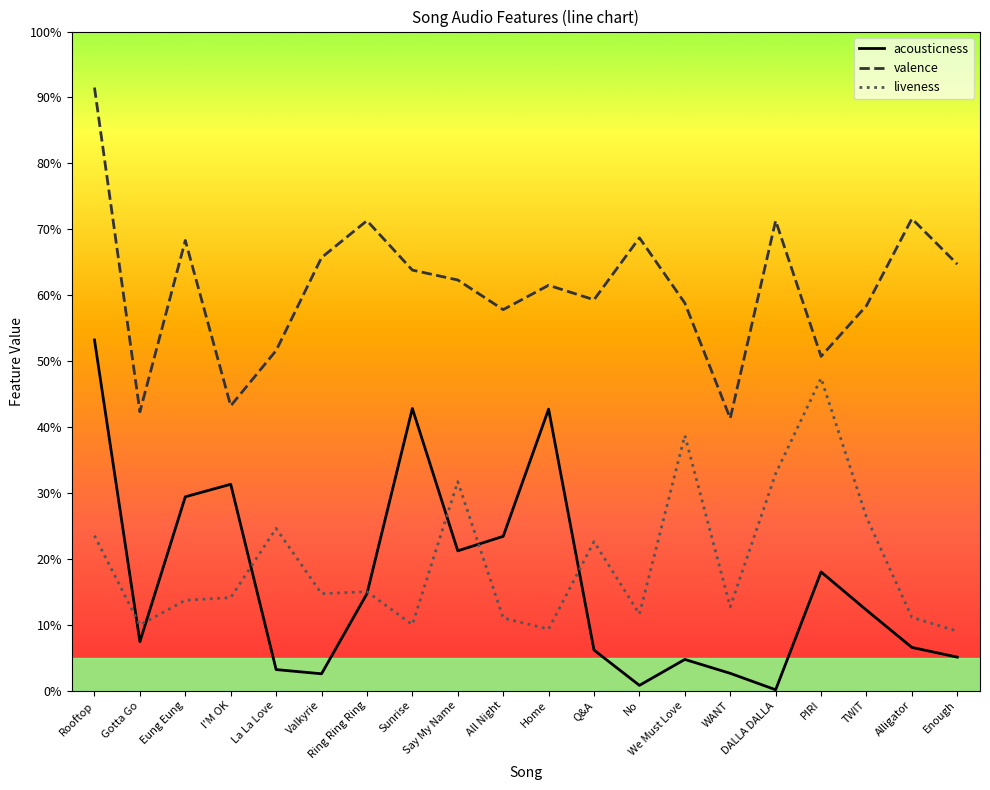

The value of acousticness at Alligator is 0.0. True or false?

False